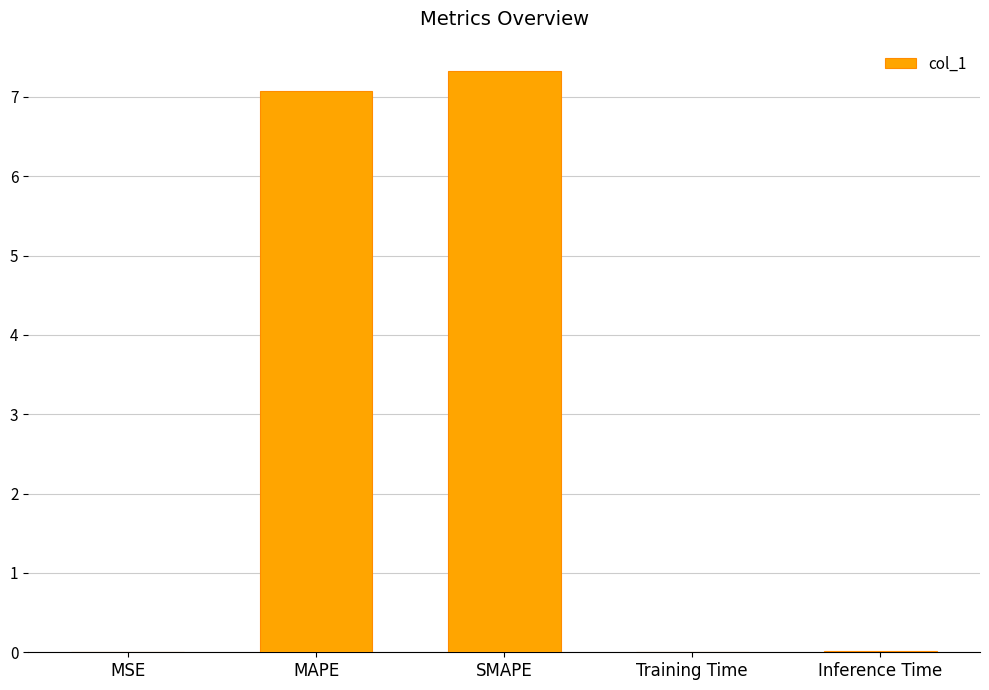

Is it true that the value at MAPE is 12.6?

False